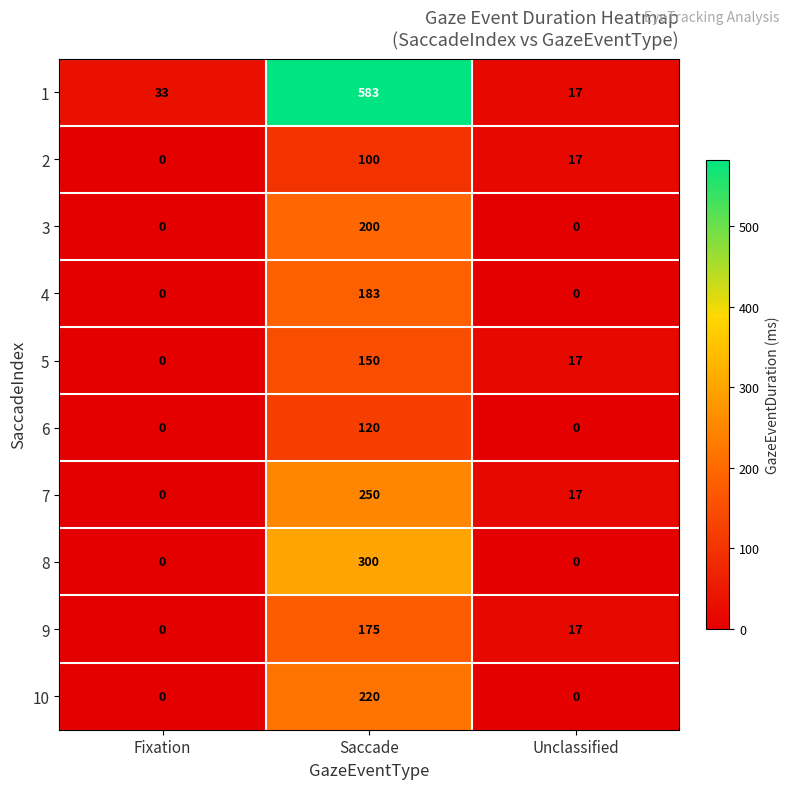

Reading left to right, what are all the values shown in this chart?

1: Fixation=33	Saccade=583	Unclassified=17
2: Fixation=0	Saccade=100	Unclassified=17
3: Fixation=0	Saccade=200	Unclassified=0
4: Fixation=0	Saccade=183	Unclassified=0
5: Fixation=0	Saccade=150	Unclassified=17
6: Fixation=0	Saccade=120	Unclassified=0
7: Fixation=0	Saccade=250	Unclassified=17
8: Fixation=0	Saccade=300	Unclassified=0
9: Fixation=0	Saccade=175	Unclassified=17
10: Fixation=0	Saccade=220	Unclassified=0